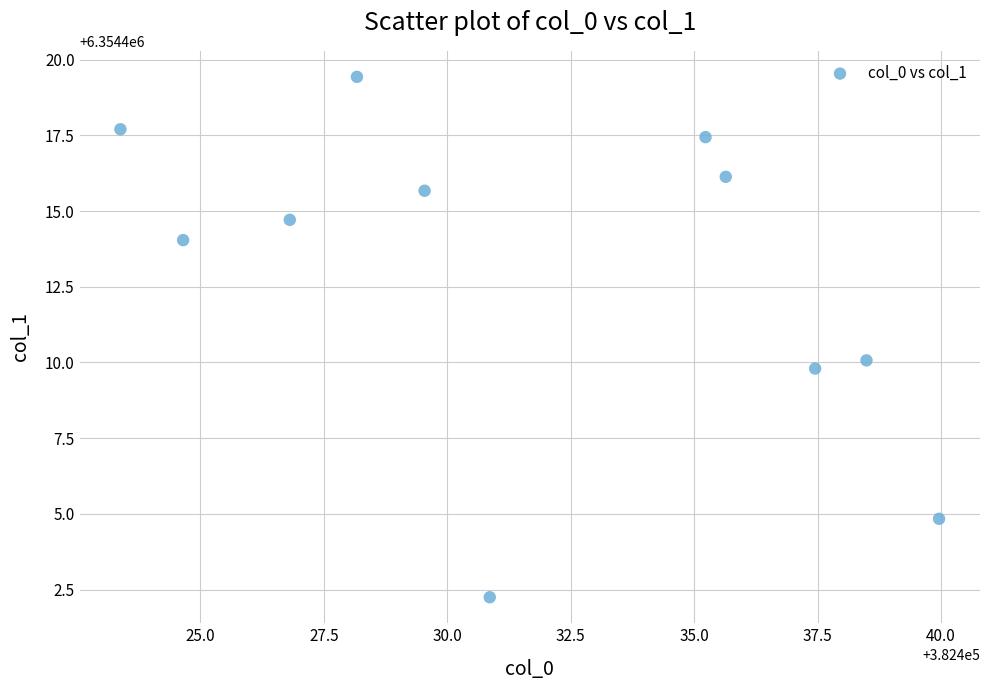

What is the range of X values (max minus min)?

16.6